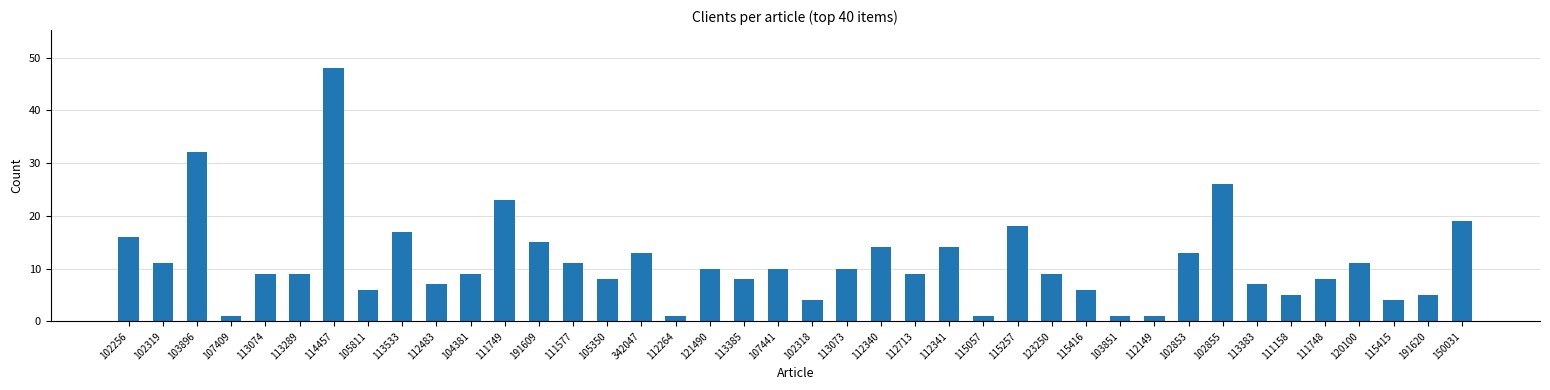

Which label corresponds to the largest value in the chart?

114457